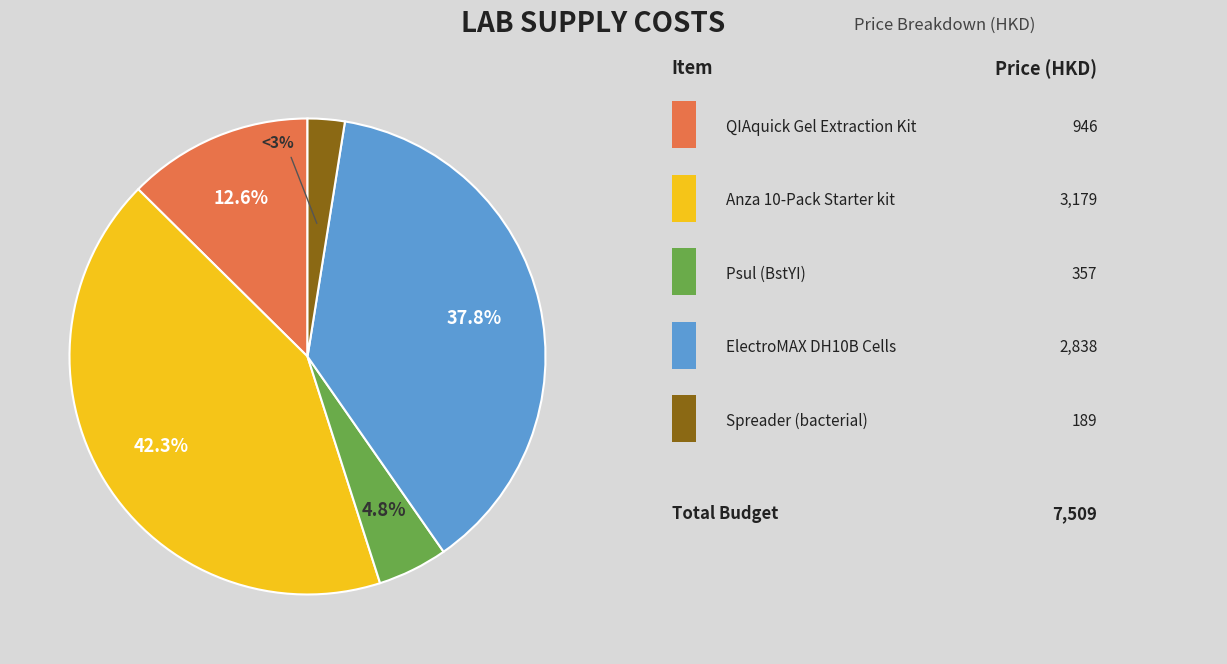

Rank the categories by value from highest to lowest.

Anza 10-Pack Starter kit, ElectroMAX DH10B Cells, QIAquick Gel Extraction Kit (50), Psul (BstYI), Spreader (bacterial)